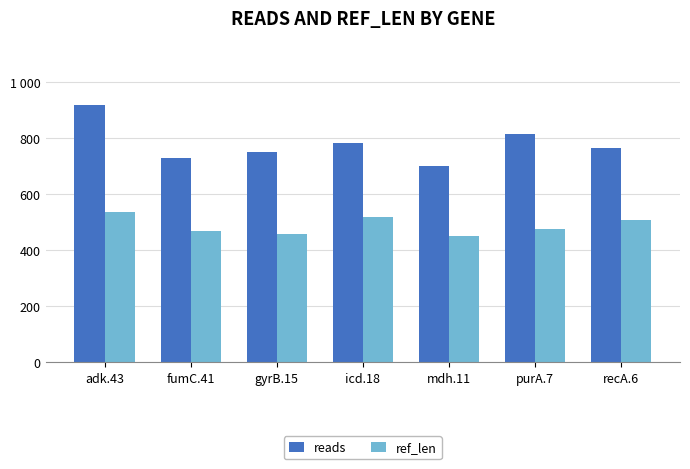

What is the difference between the highest and lowest values at mdh.11?

250